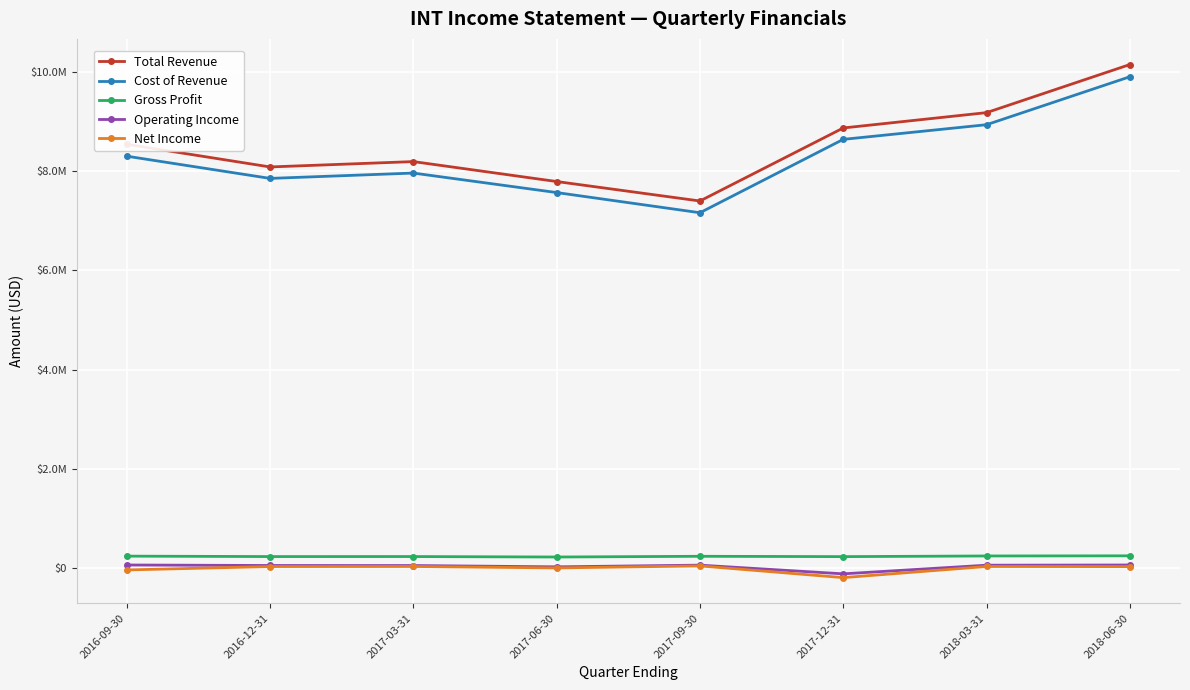

What is the sum of all Gross Profit values?

1880700